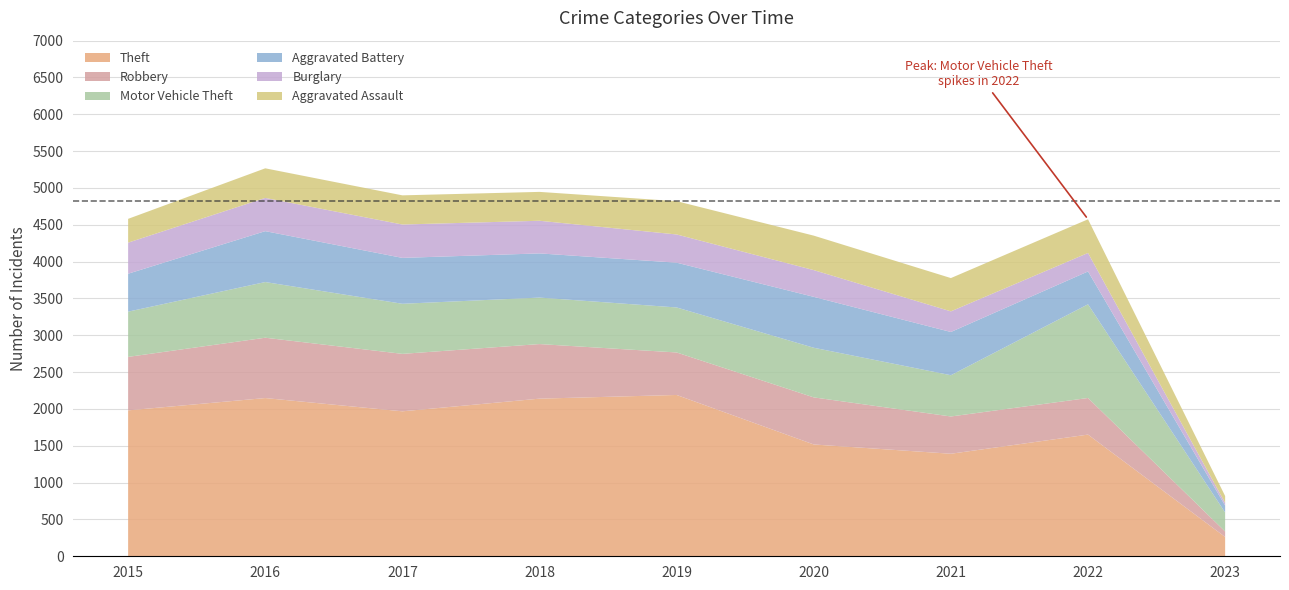

Reading left to right, what are all the values shown in this chart?

Theft: 1981	2148	1968	2140	2190	1518	1392	1652	262
Robbery: 726	819	780	741	577	639	506	497	74
Motor Vehicle Theft: 614	756	680	631	611	674	560	1272	258
Aggravated Battery: 515	691	623	600	608	691	587	446	94
Burglary: 422	451	453	443	383	363	280	251	36
Aggravated Assault: 323	402	396	392	452	468	452	457	94